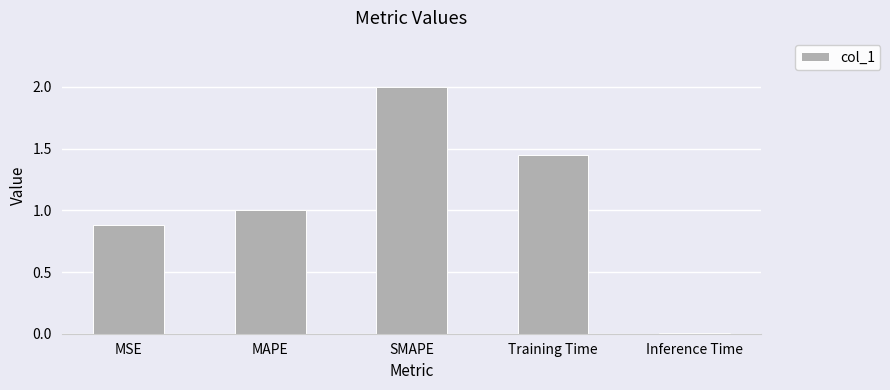

Which category has the lowest value across all series?

Inference Time